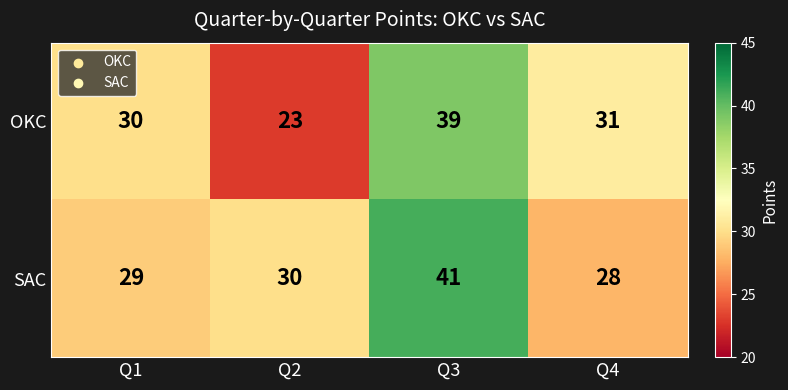

Is the value of OKC at Q3 greater than the value of SAC at Q1?

Yes